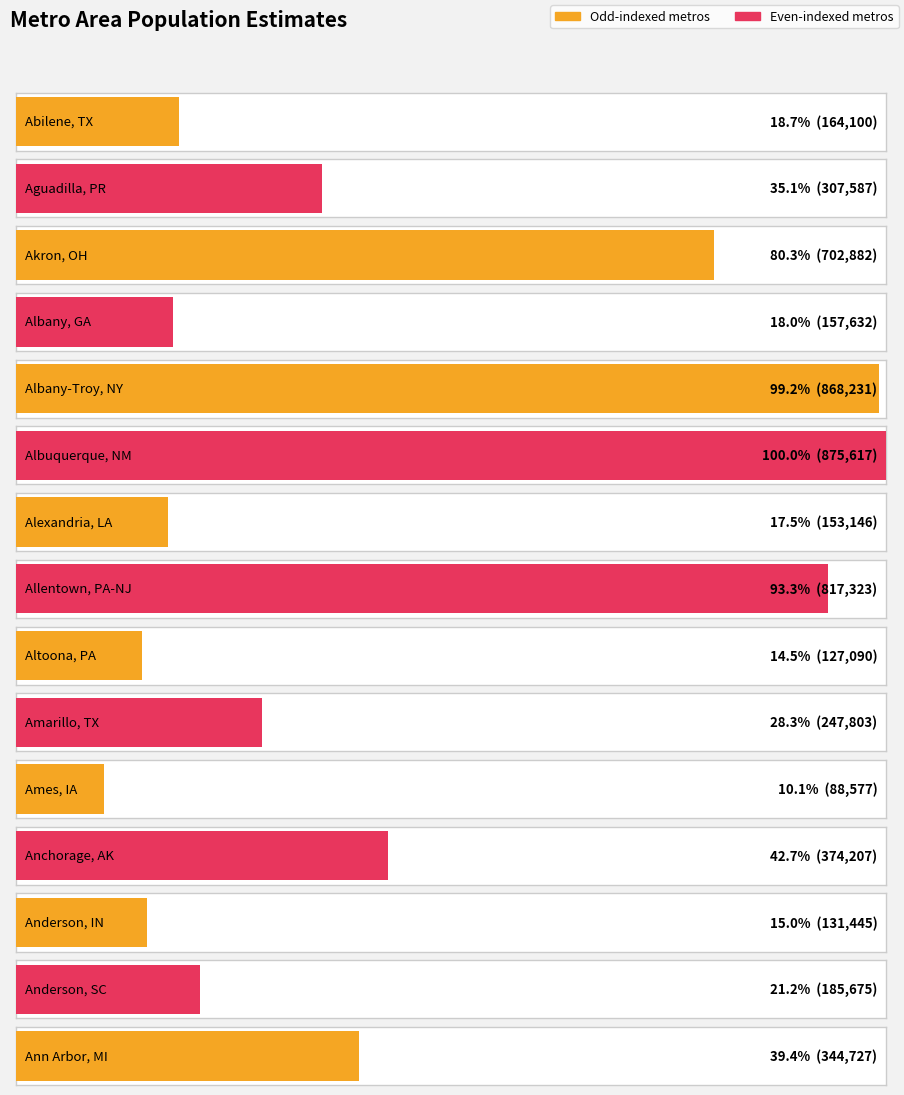

List the labels in order of value, smallest first.

Ames, IA, Altoona, PA, Anderson, IN, Alexandria, LA, Albany, GA, Abilene, TX, Anderson, SC, Amarillo, TX, Aguadilla, PR, Ann Arbor, MI, Anchorage, AK, Akron, OH, Allentown, PA-NJ, Albany-Troy, NY, Albuquerque, NM